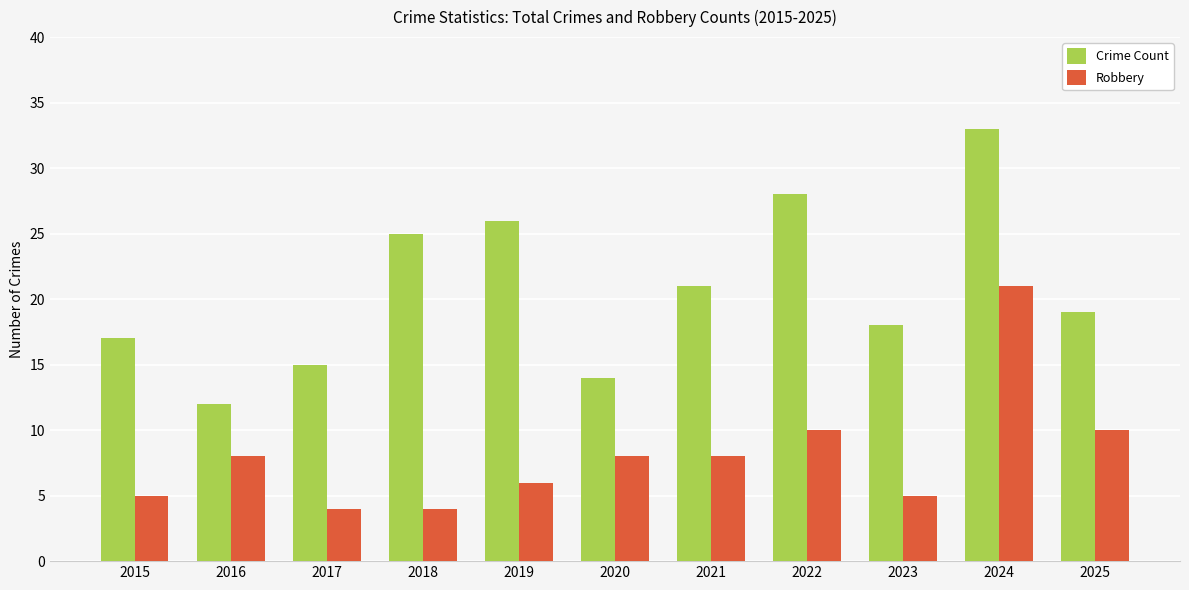

What is the maximum value shown in the chart?

33